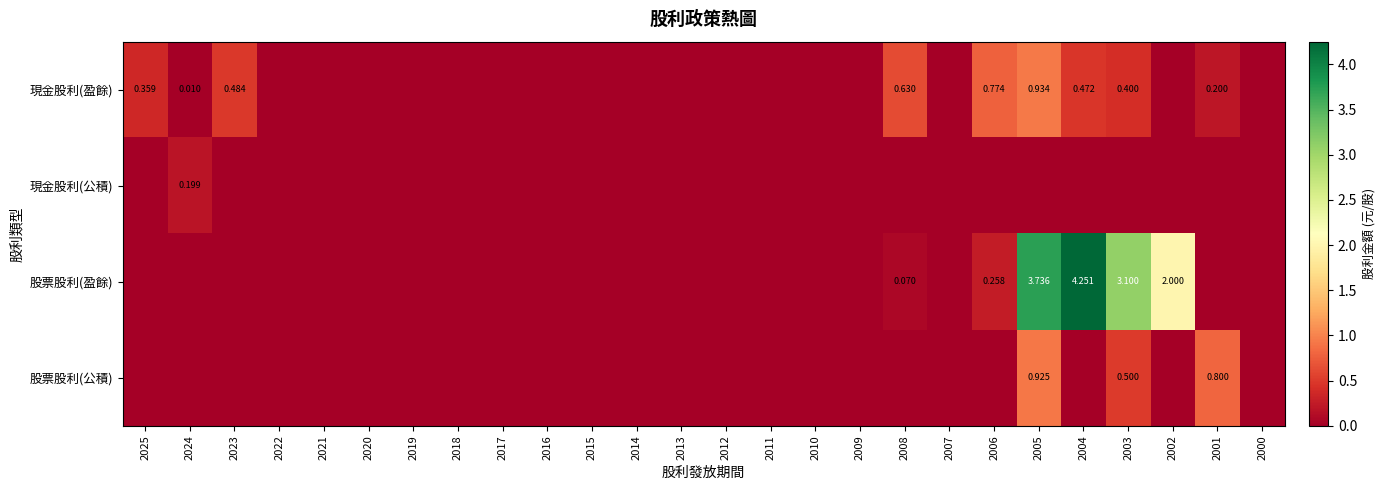

At which category is the sum across all series the highest?

2005